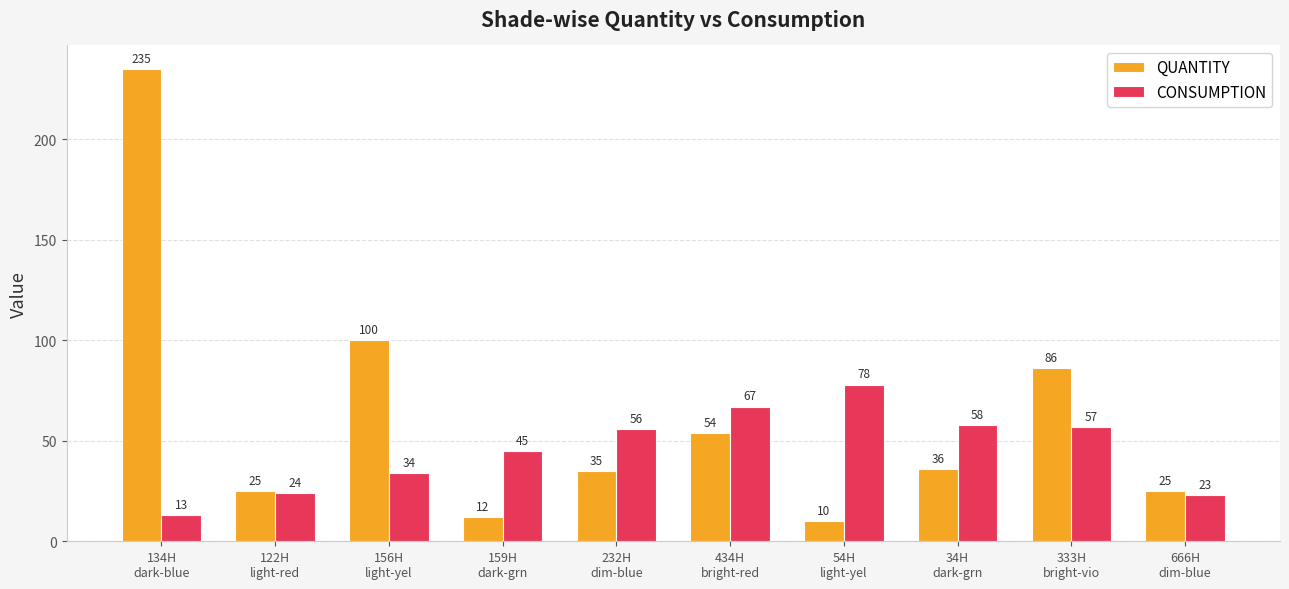

What is the sum of the CONSUMPTION values at 232H
dim-blue and 54H
light-yel?

134